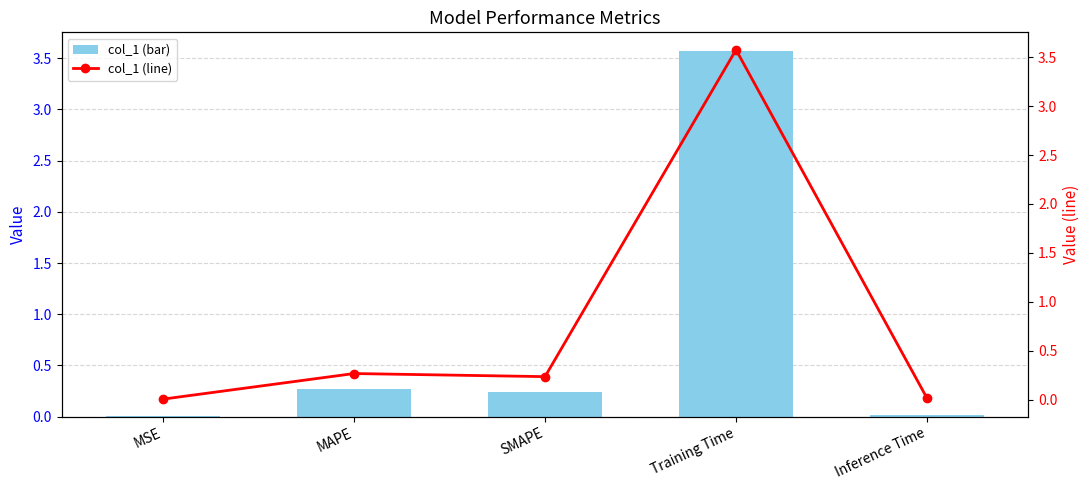

Which series has the largest total across all categories?

col_1